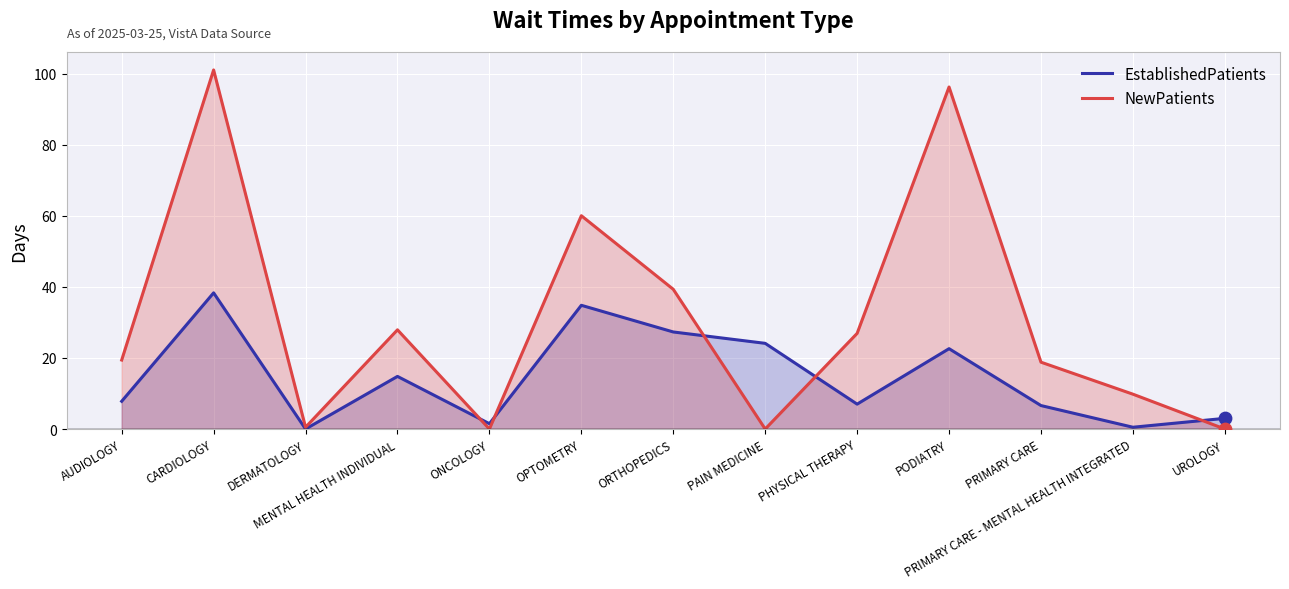

Which series contains the lowest Y value?

EstablishedPatients